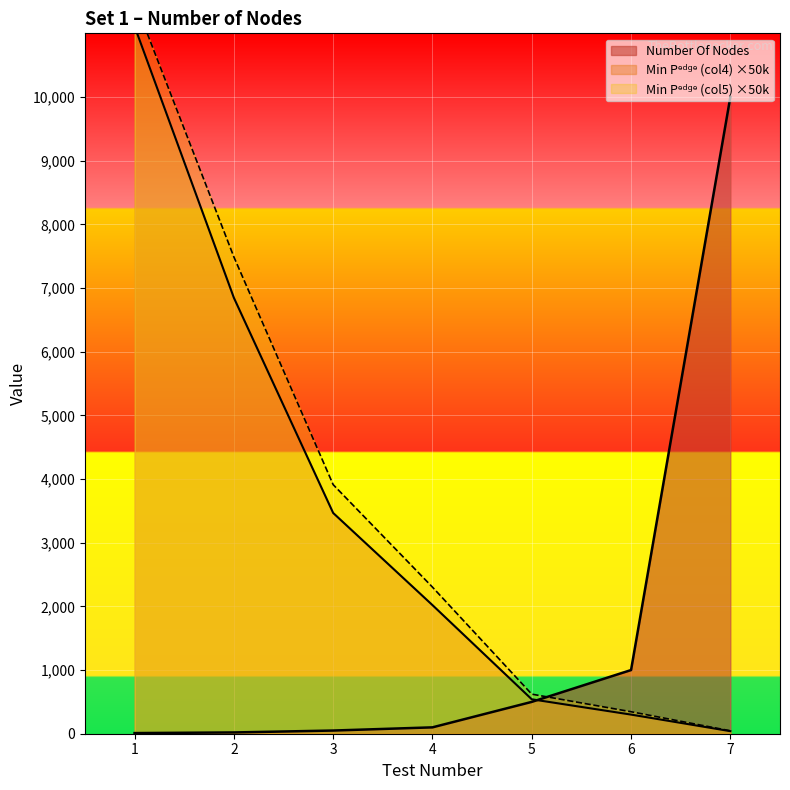

Reading left to right, what are all the values shown in this chart?

Number Of Nodes: 10.0	20.0	50.0	100.0	500.0	1000.0	10000.0
Min P_edge (col4): 11111.1	6847.5	3467.3	2020.2	540.9	300.3	40.0
Min P_edge (col5): 11512.9	7489.3	3912.0	2302.6	621.5	345.4	46.1